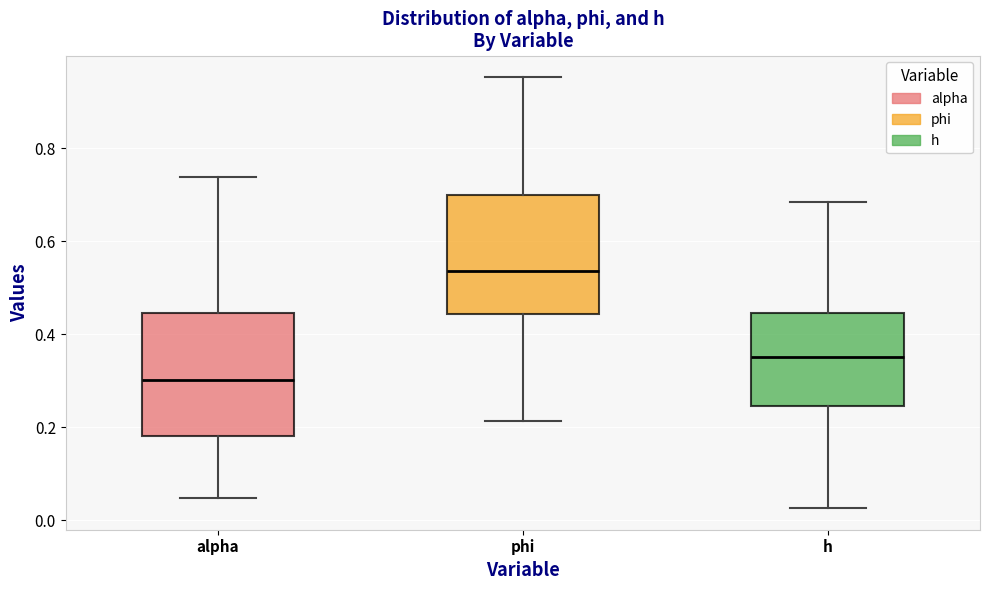

Which box has the lowest median line?

alpha